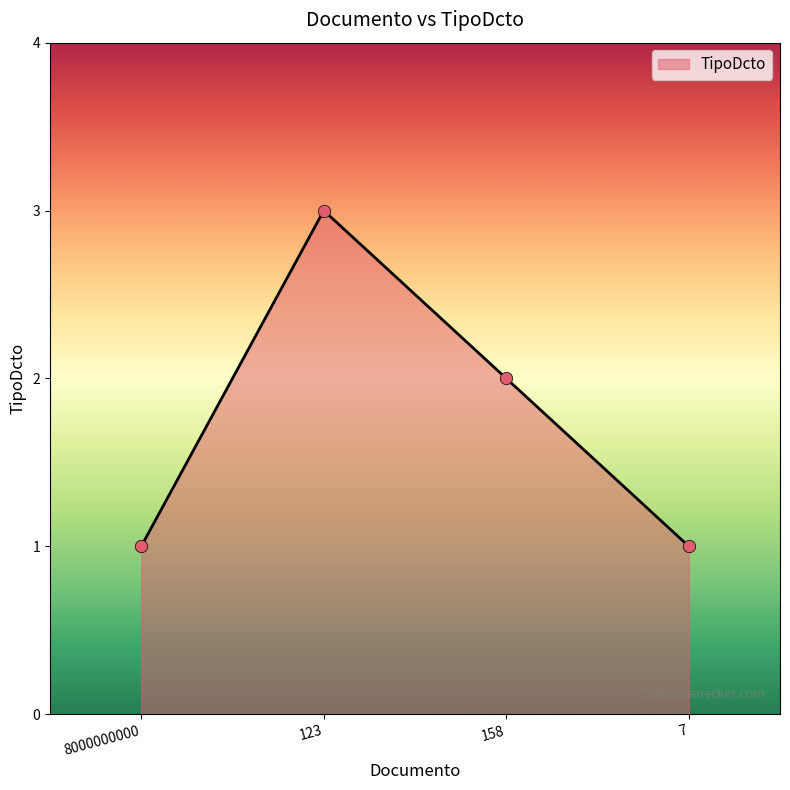

Which has a higher value, 158 or 123?

123